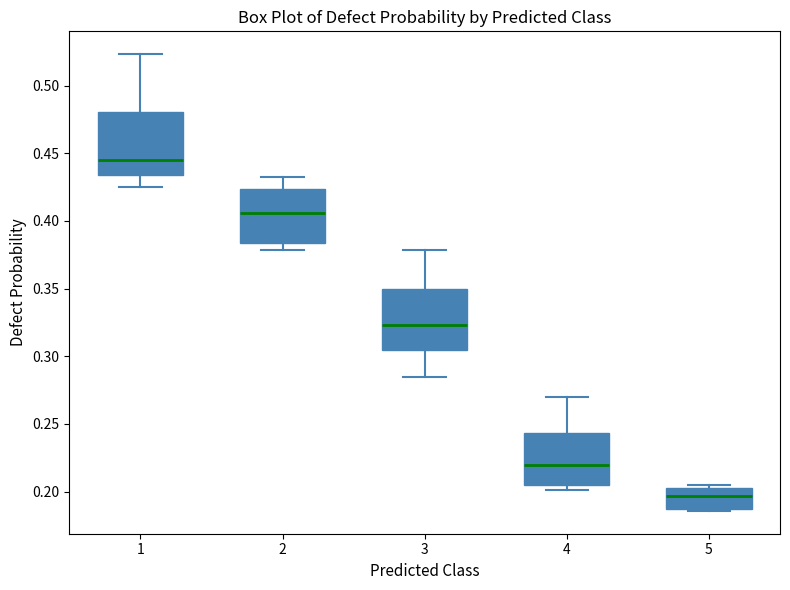

Reading left to right, read every box against the y-axis: the position of its median line, the range the box covers, and the ends of its whiskers. The values are not printed on the chart, so give them approximately, as read against the axis.

1: median 0.445, box 0.435 to 0.480, whiskers 0.425 to 0.525
2: median 0.405, box 0.385 to 0.425, whiskers 0.380 to 0.435
3: median 0.325, box 0.305 to 0.350, whiskers 0.285 to 0.380
4: median 0.220, box 0.205 to 0.245, whiskers 0.200 to 0.270
5: median 0.195, box 0.185 to 0.205, whiskers 0.185 to 0.205 (just above the box's upper edge)